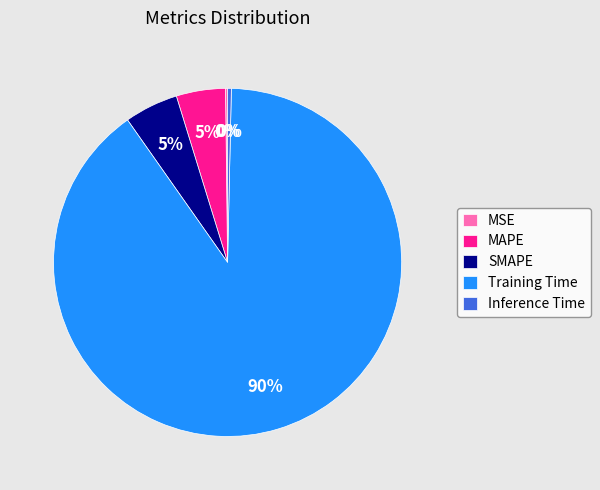

Is it true that SMAPE is 5% of the pie?

True